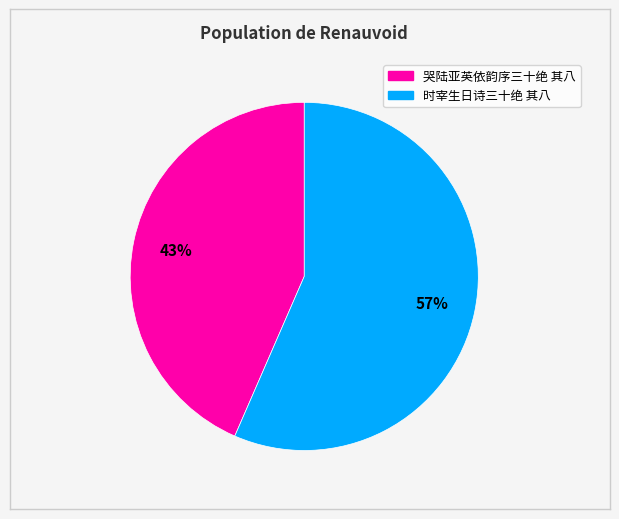

Count the number of slices in the pie.

2